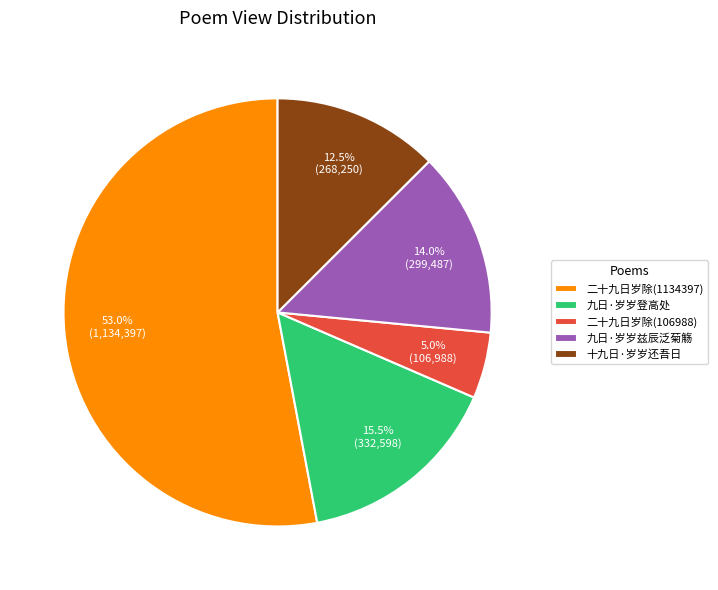

Rank the categories by value from lowest to highest.

二十九日岁除(106988), 十九日·岁岁还吾日, 九日·岁岁兹辰泛菊觞, 九日·岁岁登高处, 二十九日岁除(1134397)